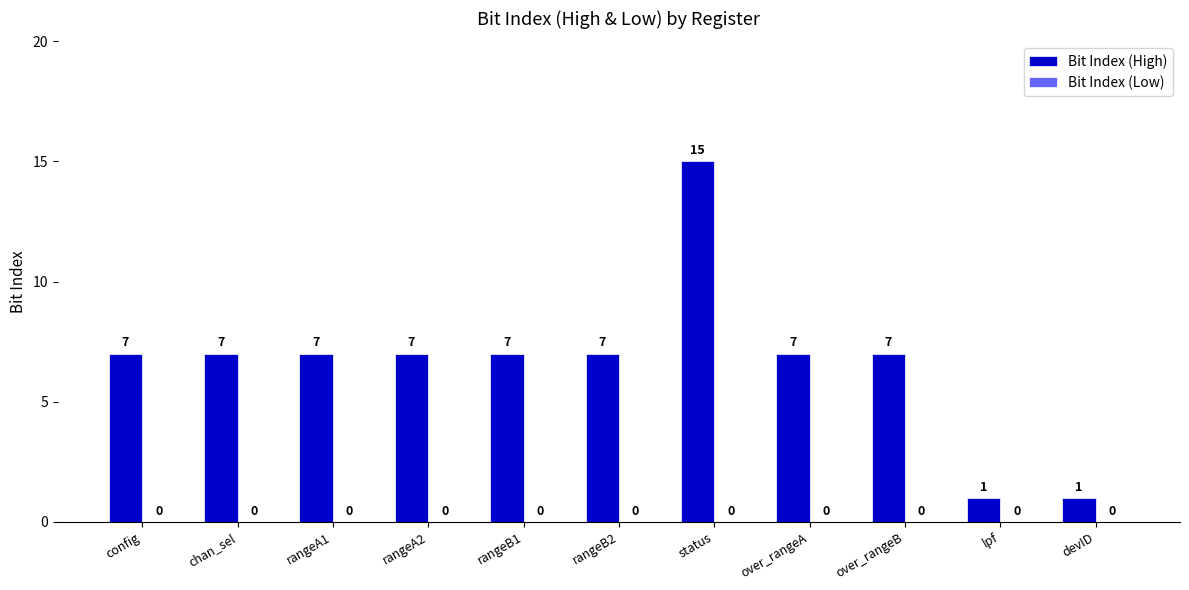

What is the label of the 6th bar from the right?

rangeB2